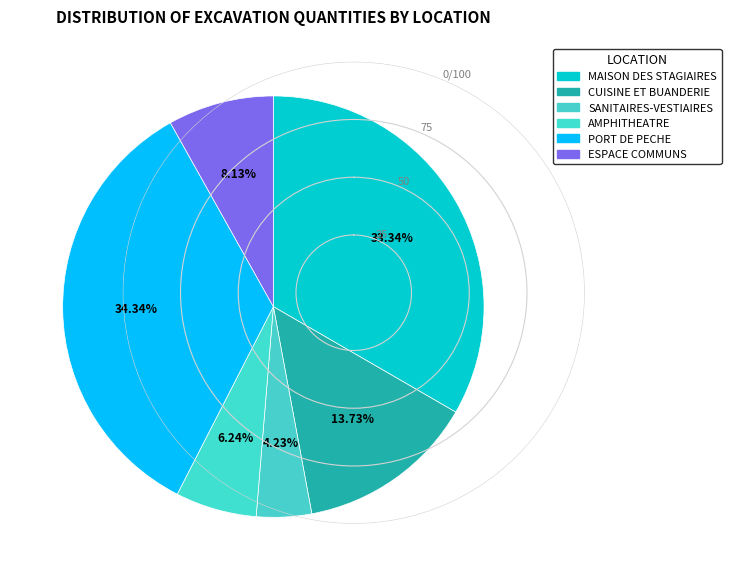

How many slices are in this pie chart?

6